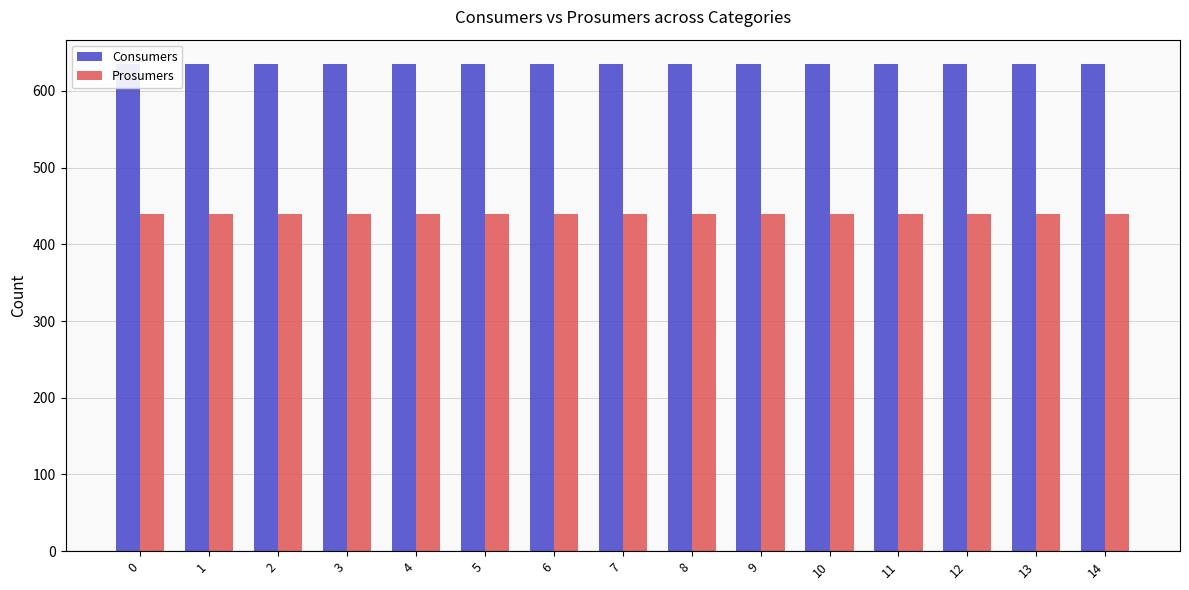

How many bars are there in each group?

2